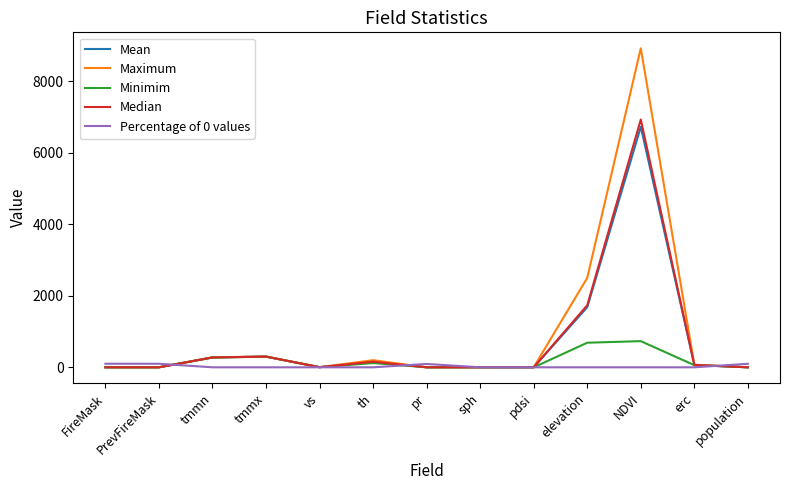

Is it true that Percentage of 0 values equals 0.0 at tmmn?

True